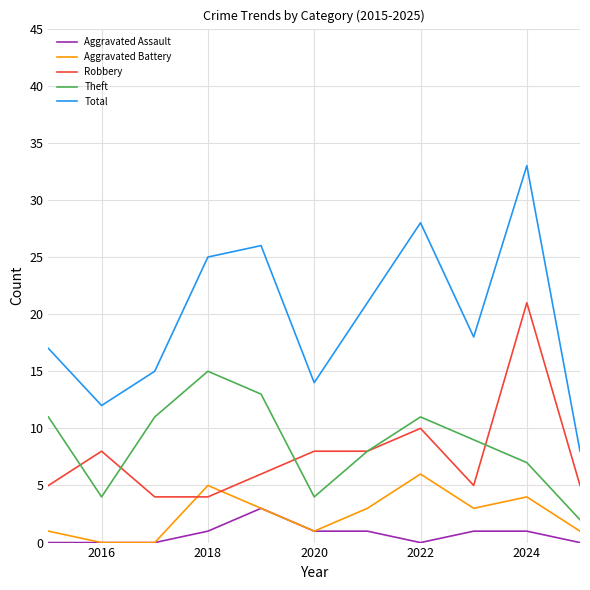

Which series has the largest total across all categories?

Total